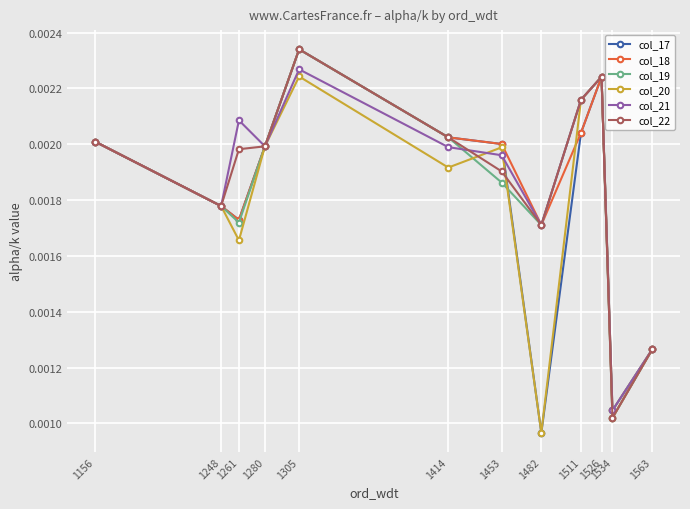

Is the value of col_17 at 1526 greater than the value of col_20 at 1482?

Yes